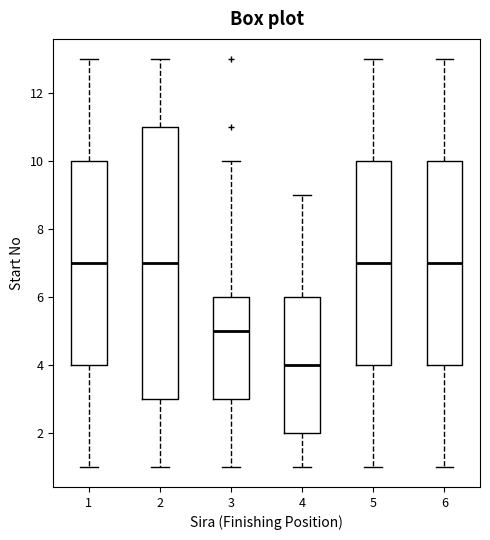

Which box is the tallest, from its lower edge to its upper edge?

2